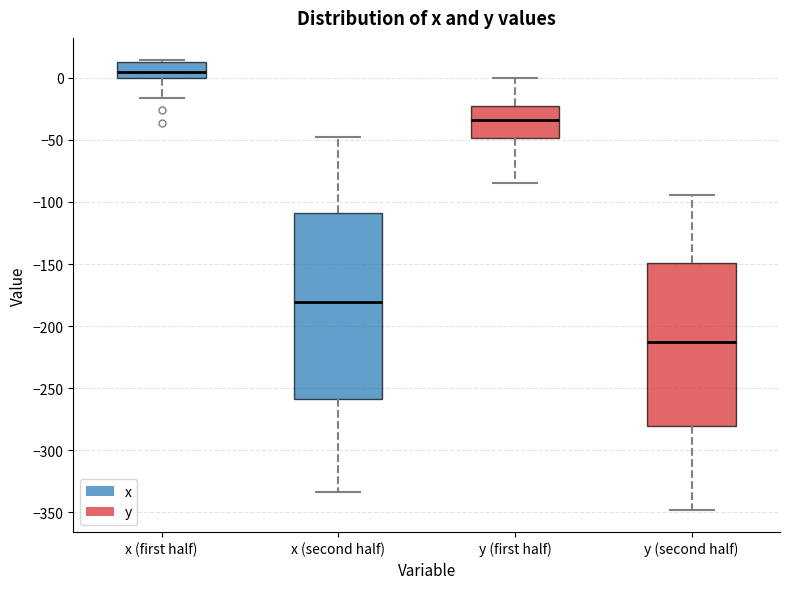

Reading left to right, transcribe this box plot: for each box, give where its median line is, the range the box spans, and where its two whiskers end, as read against the y-axis. The values are not printed on the chart, so give them approximately, as read against the axis.

x (first half): median 5, box 0 to 15, whiskers -15 to 15
x (second half): median -180, box -260 to -110, whiskers -335 to -50
y (first half): median -35, box -50 to -25, whiskers -85 to 0
y (second half): median -210, box -280 to -150, whiskers -350 to -95